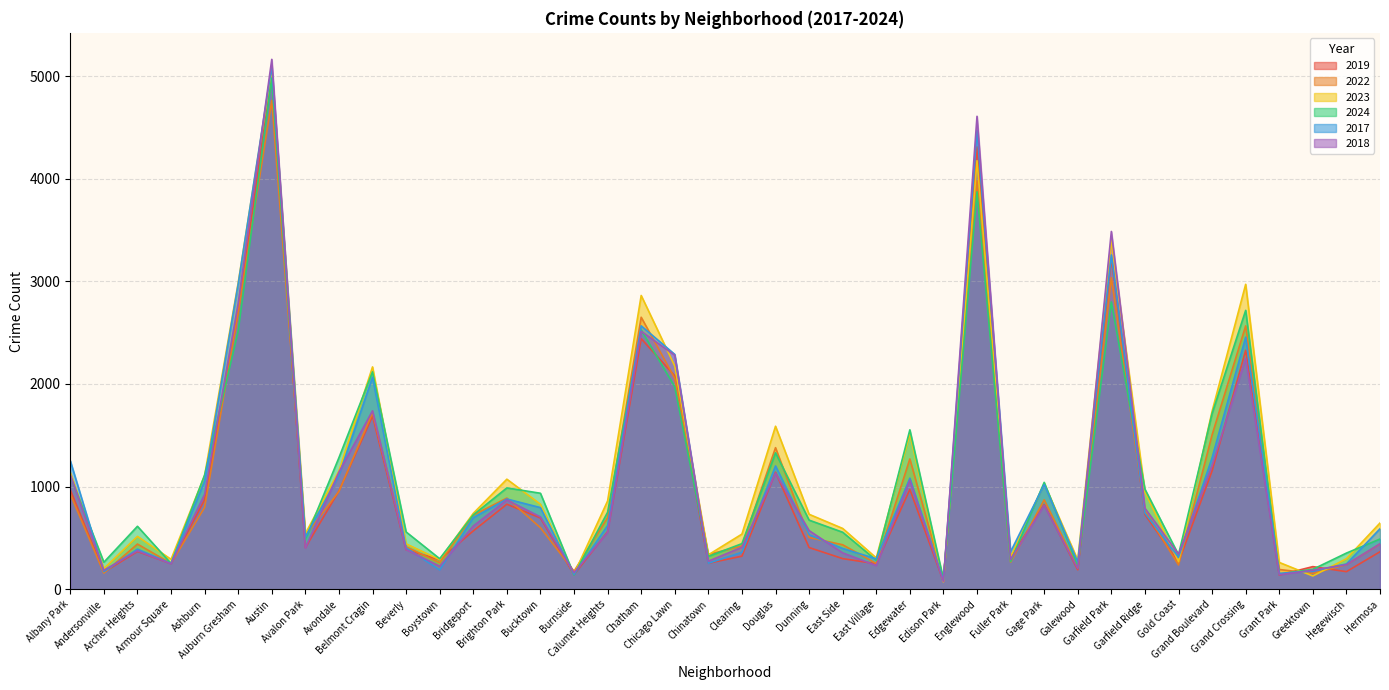

True or false: 2022 has more than 2 points higher than both neighbors.

True